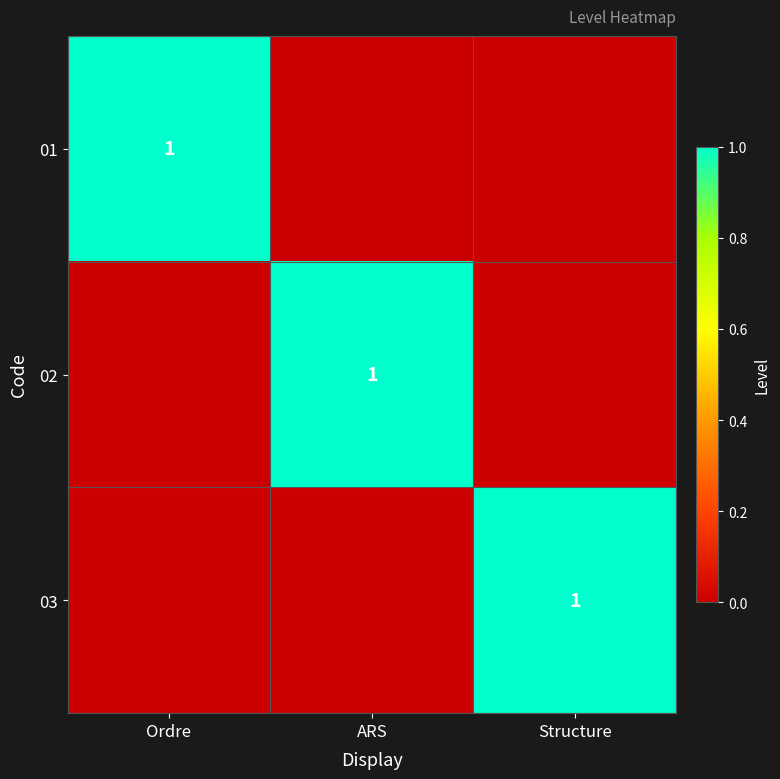

The 02 series shows 0 at ARS. True or false?

False